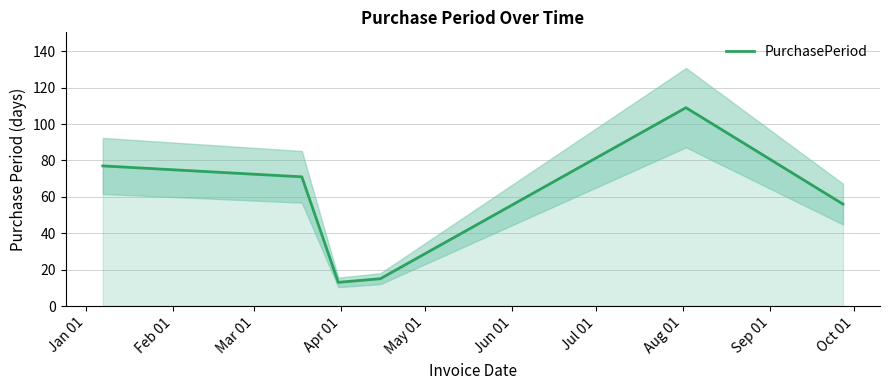

What is the maximum value for PurchasePeriod?

109